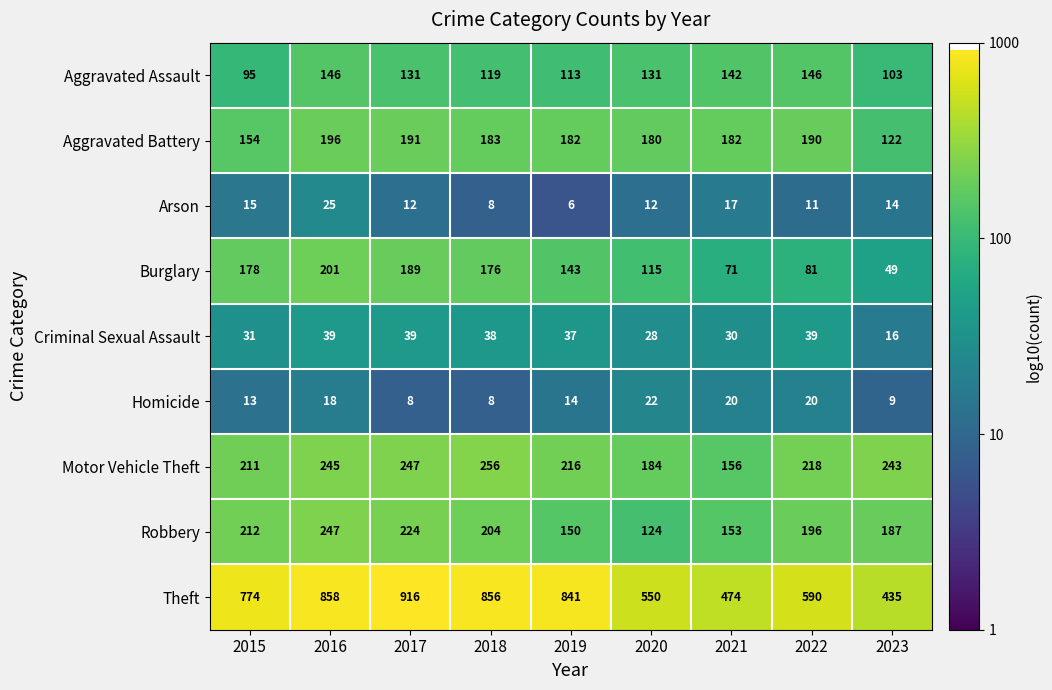

What is the maximum value shown in the chart?

916